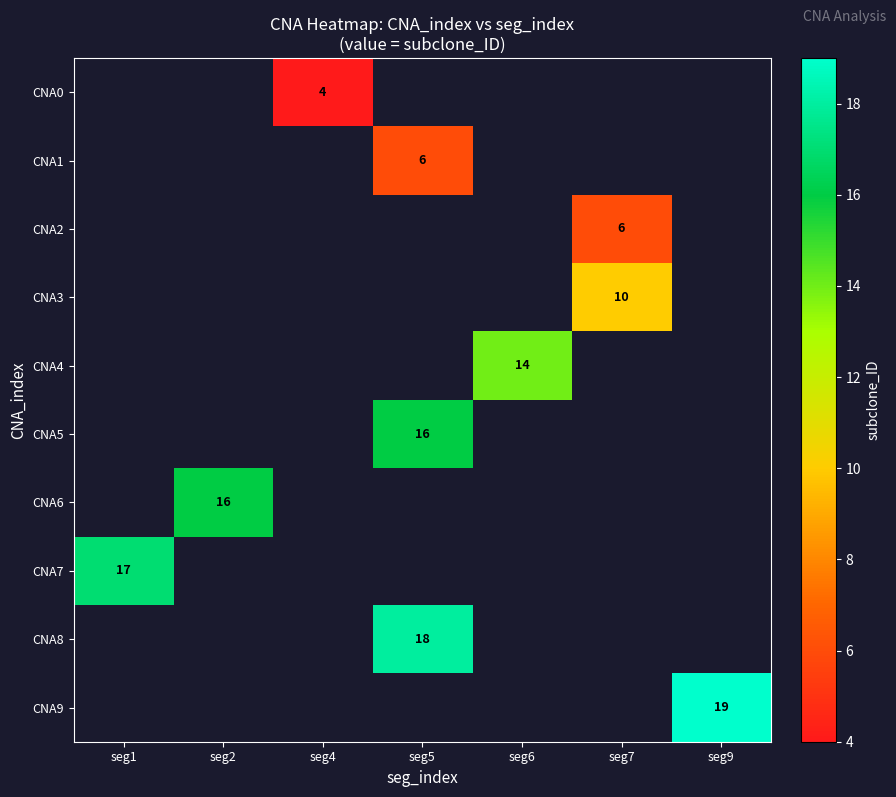

True or false: CNA6 has a value of 27 at seg2.

False